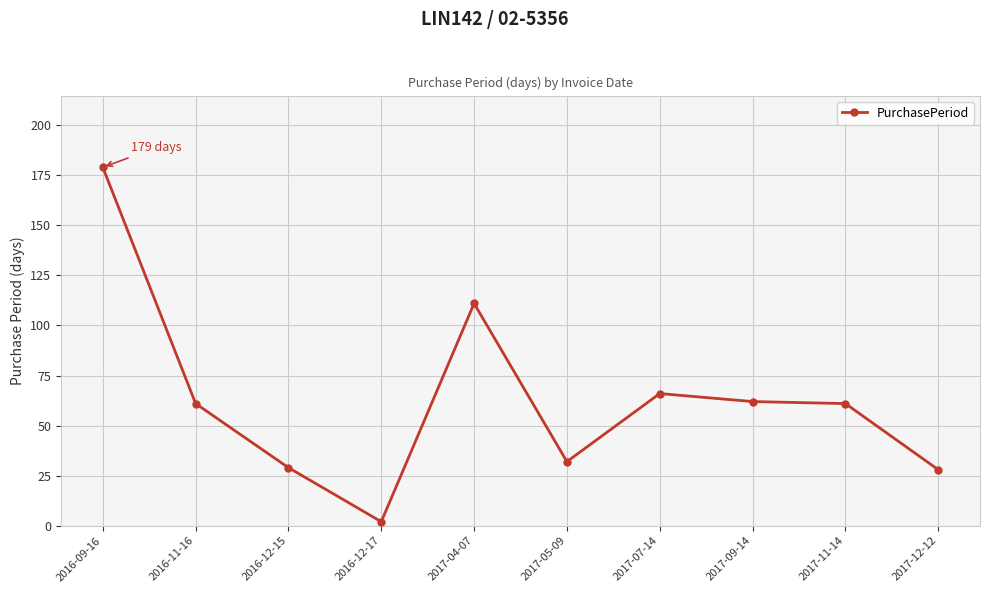

At which category does the data reach its first local valley?

2016-12-17